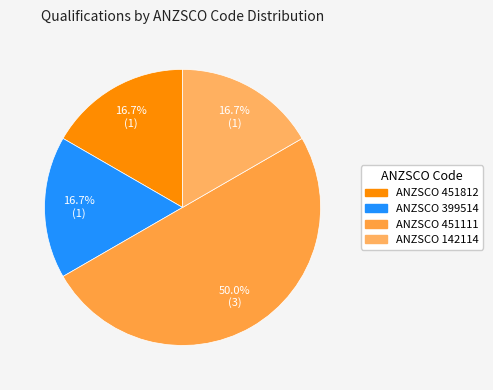

Count the number of slices in the pie.

4